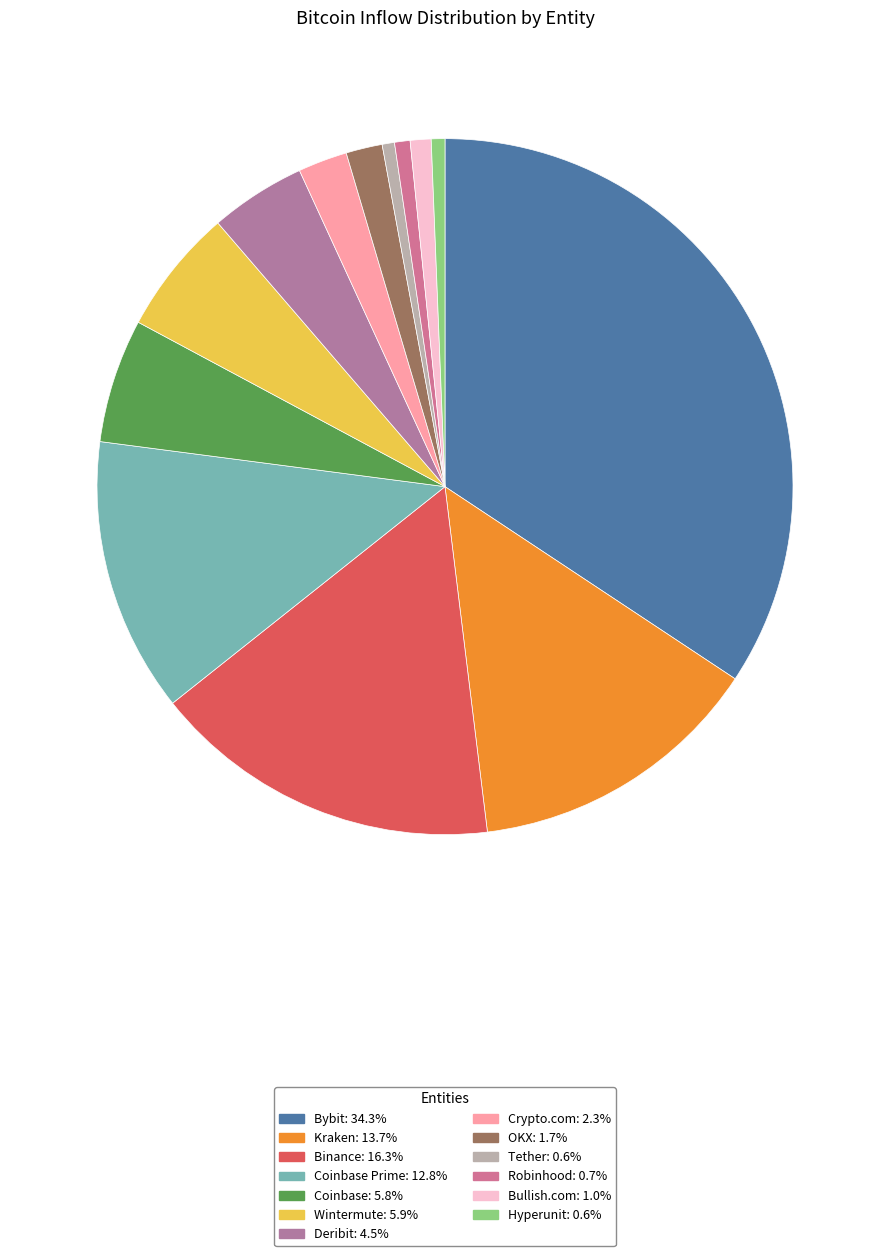

Does any single category account for the majority?

No